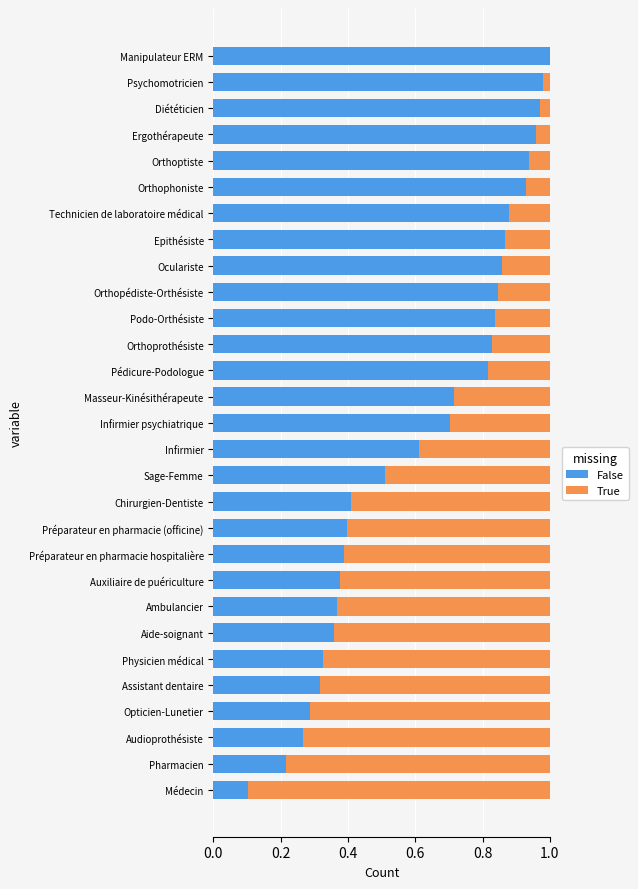

At which label does False reach its peak?

Manipulateur ERM